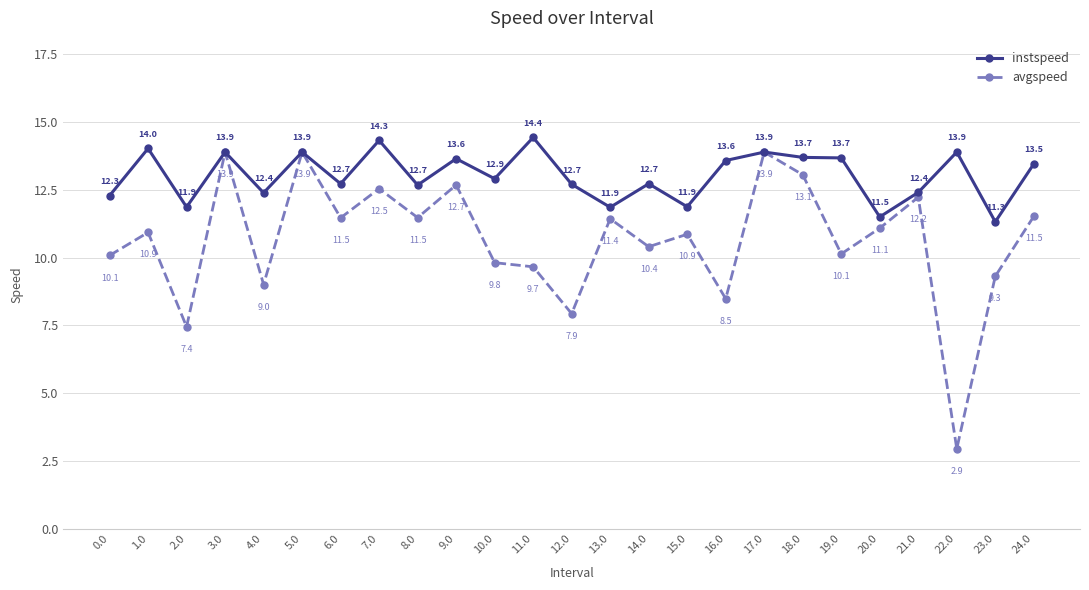

Read the avgspeed value at 23.0.

9.3